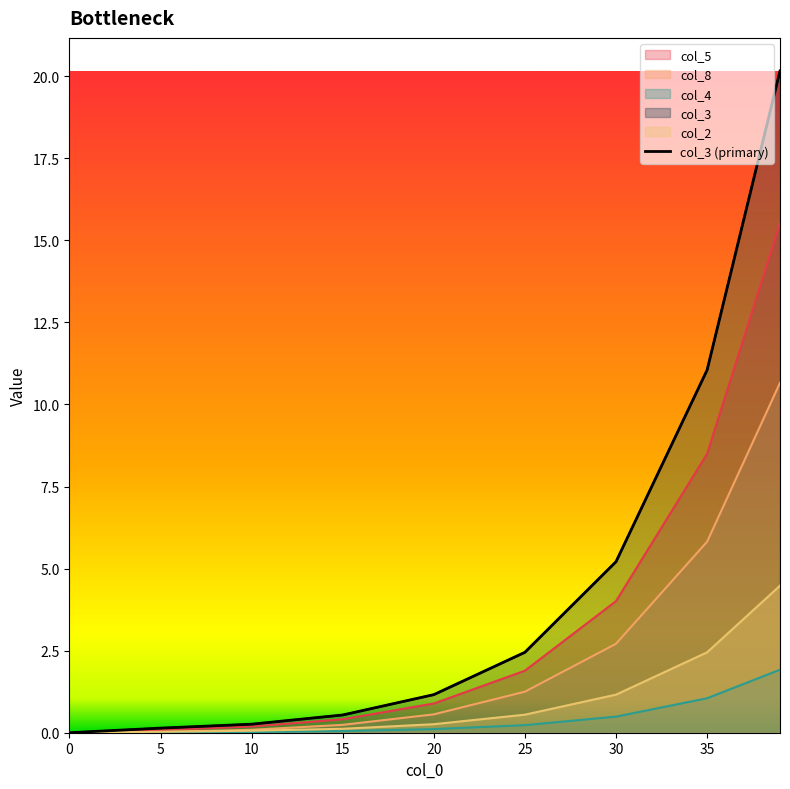

How many positive values are there?

8